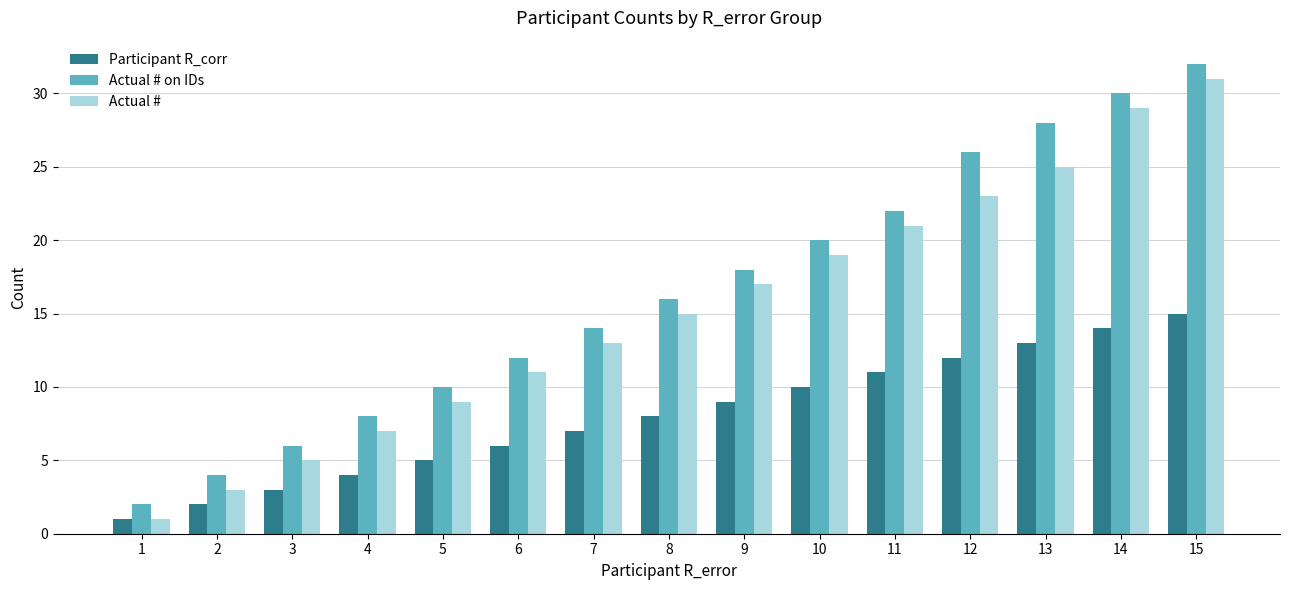

Are the bars horizontal?

No